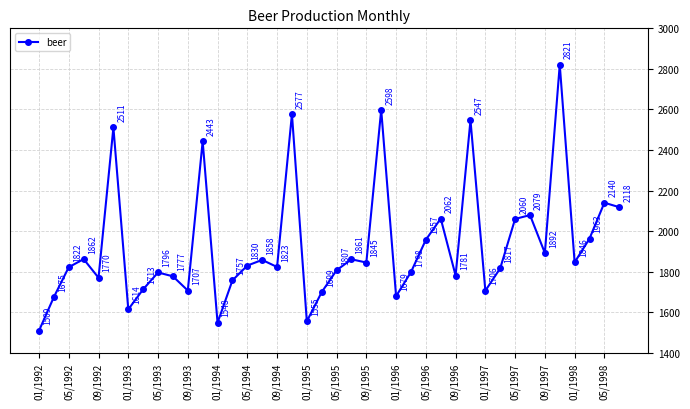

What is the sum of all values?

77223